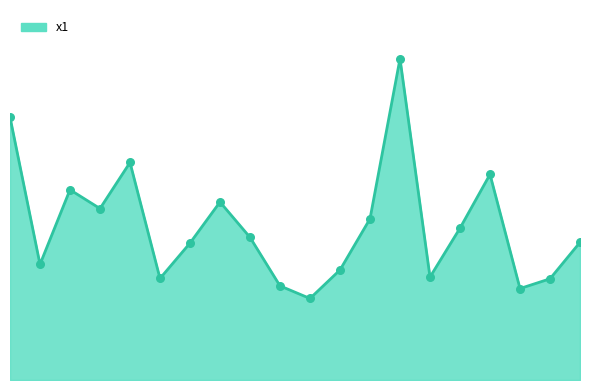

Does the chart have visible grid lines?

No